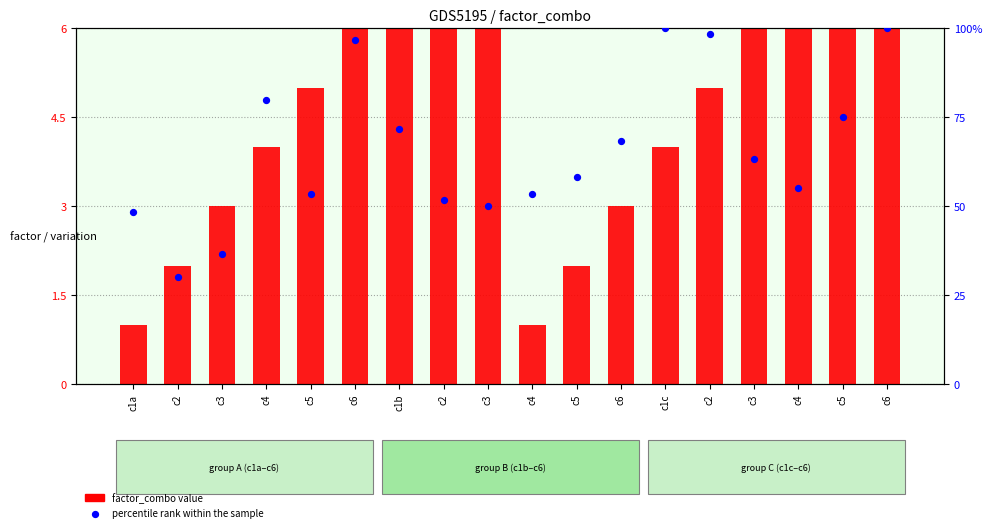

What are all the series names shown in the legend?

factor_combo value, percentile rank within the sample